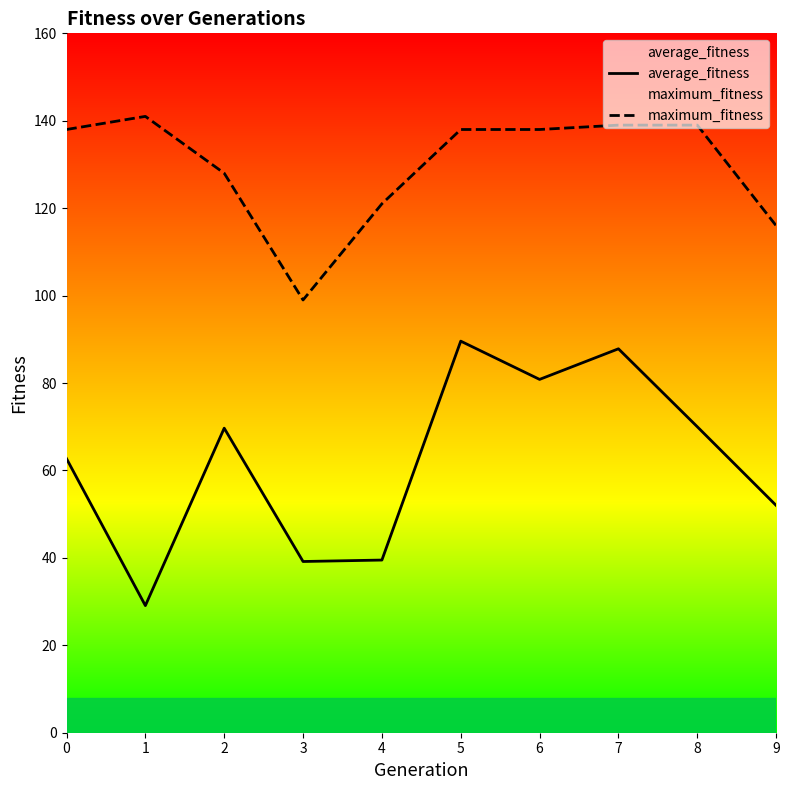

Reading right to left, what are all the values shown in this chart?

average_fitness: 9=52.0	8=70.0	7=87.8	6=80.8	5=89.6	4=39.5	3=39.2	2=69.7	1=29.1	0=62.7
maximum_fitness: 9=116.0	8=139.0	7=139.0	6=138.0	5=138.0	4=121.0	3=99.0	2=128.0	1=141.0	0=138.0